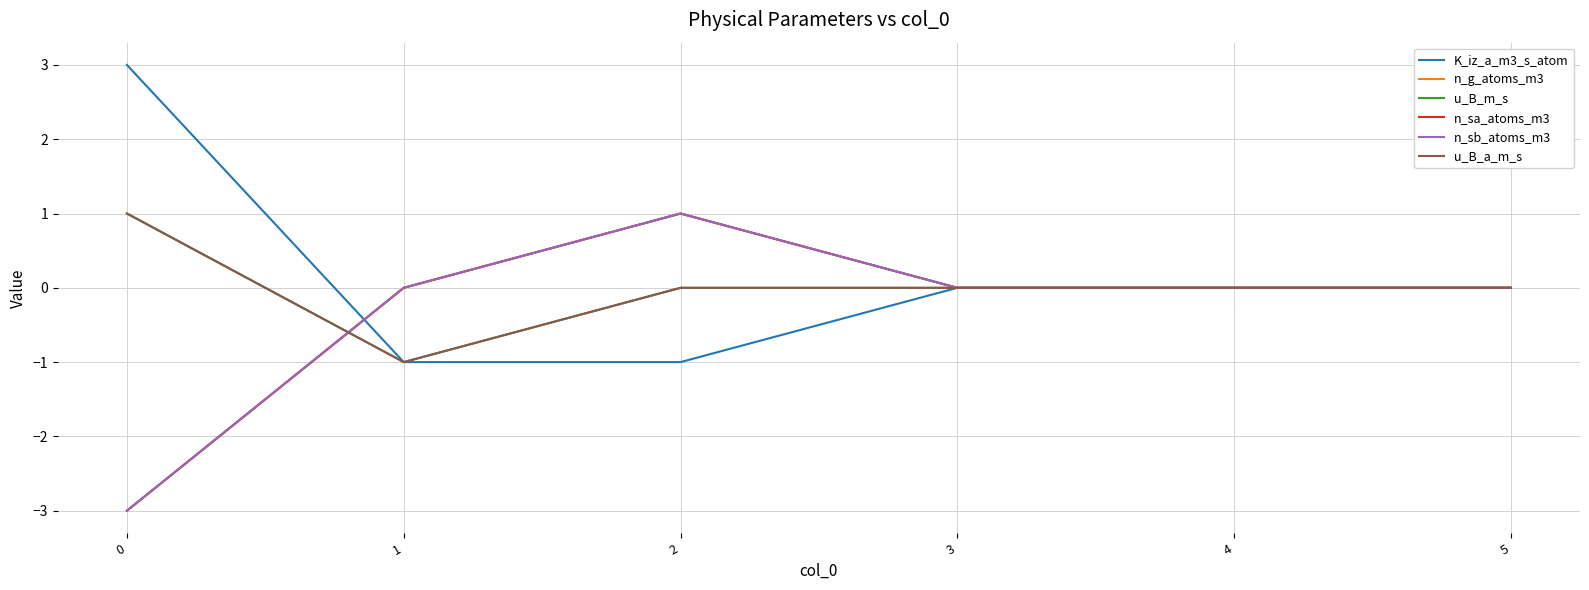

Does the chart have visible grid lines?

Yes